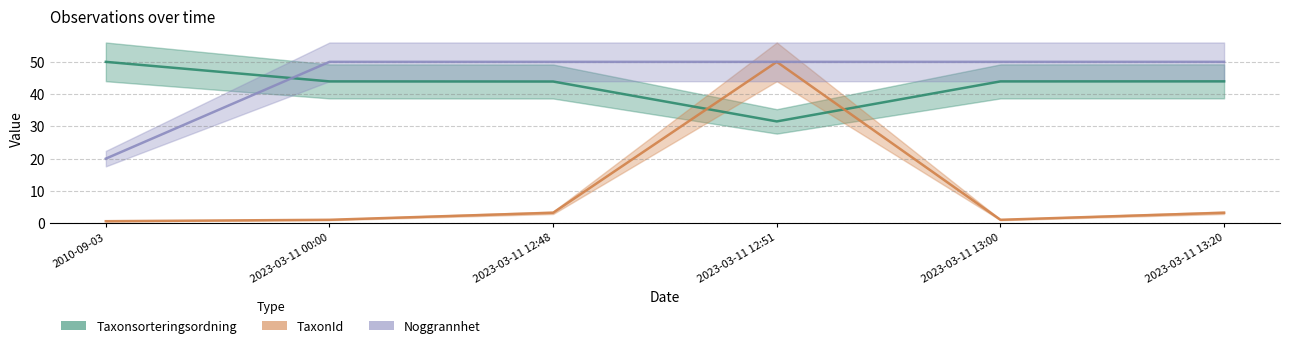

How many lines are shown in the chart?

3